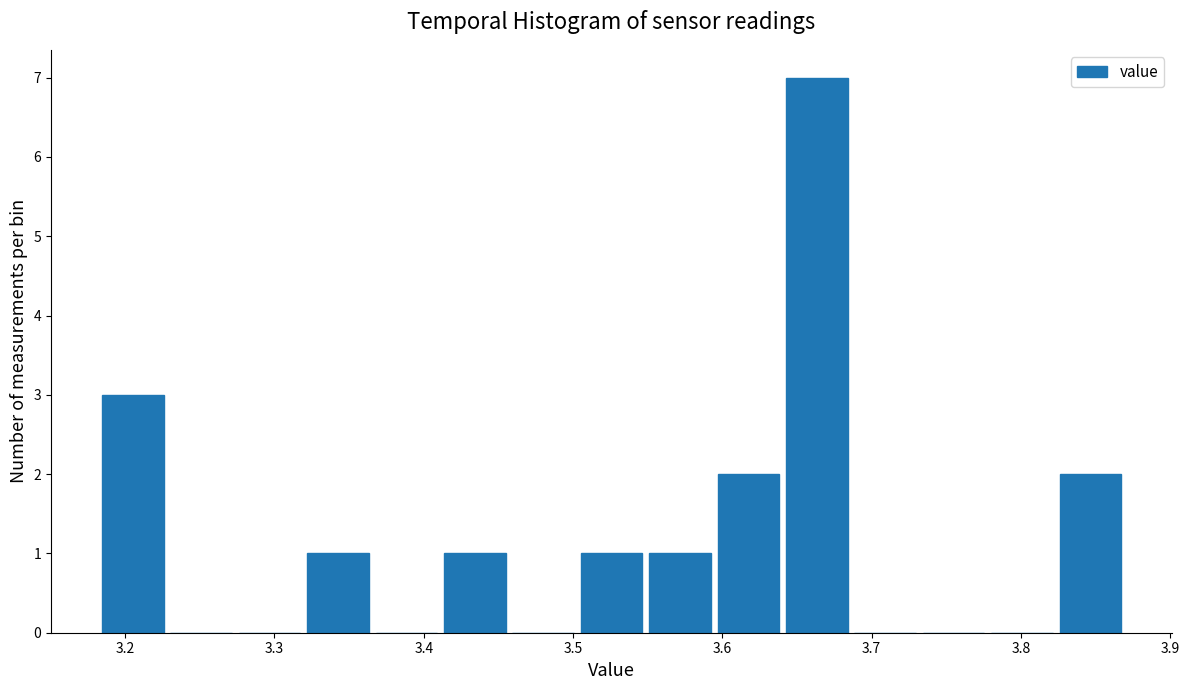

Reading left to right, list every bar in this chart as the range it spans on the x-axis followed by its height. Neither the bar edges nor the heights are printed on the chart, so give them approximately, as read against the axes.

3.18 to 3.23: 3
3.23 to 3.27: 0
3.27 to 3.32: 0
3.32 to 3.37: 1
3.37 to 3.41: 0
3.41 to 3.46: 1
3.46 to 3.50: 0
3.50 to 3.55: 1
3.55 to 3.59: 1
3.59 to 3.64: 2
3.64 to 3.69: 7
3.69 to 3.73: 0
3.73 to 3.78: 0
3.78 to 3.82: 0
3.82 to 3.87: 2